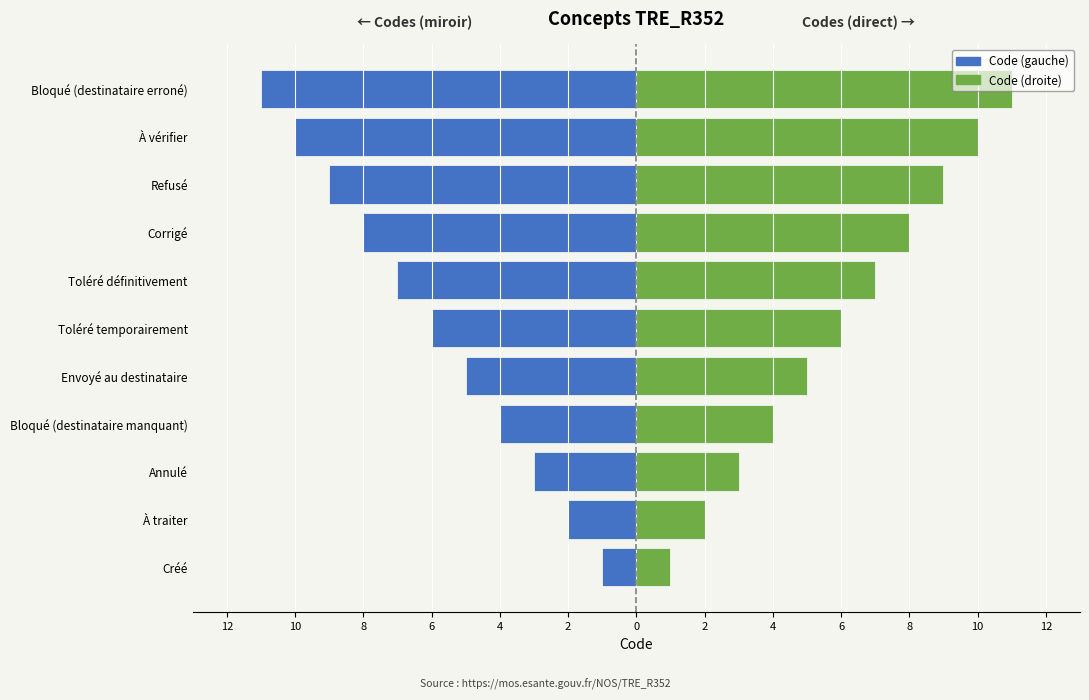

How many Code (droite) values are between 3 and 9?

7